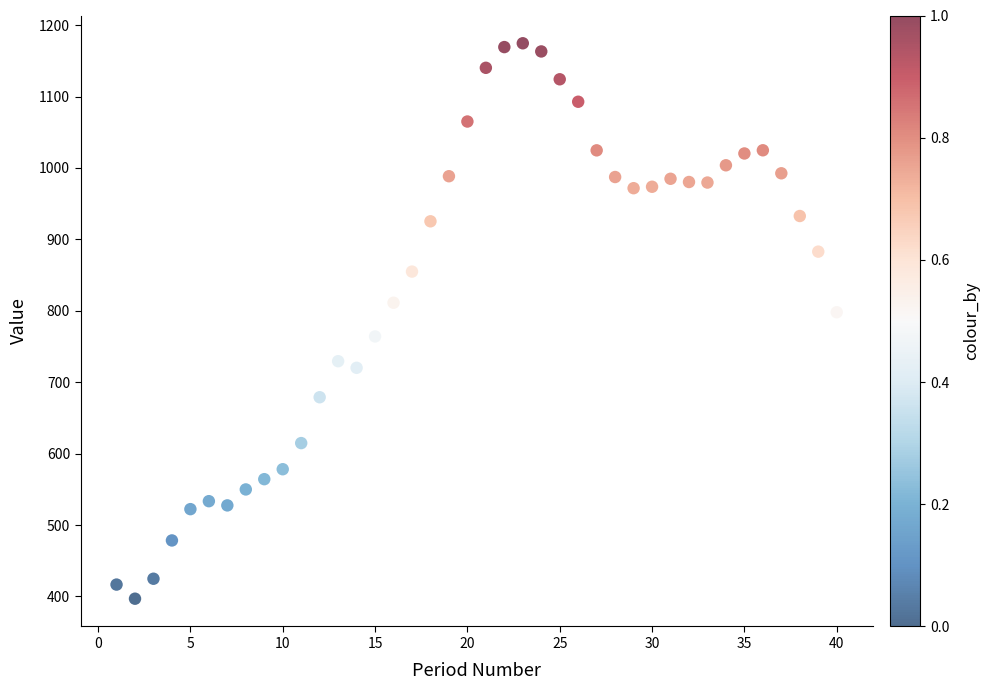

What is the range of Y values (max minus min)?

777.9